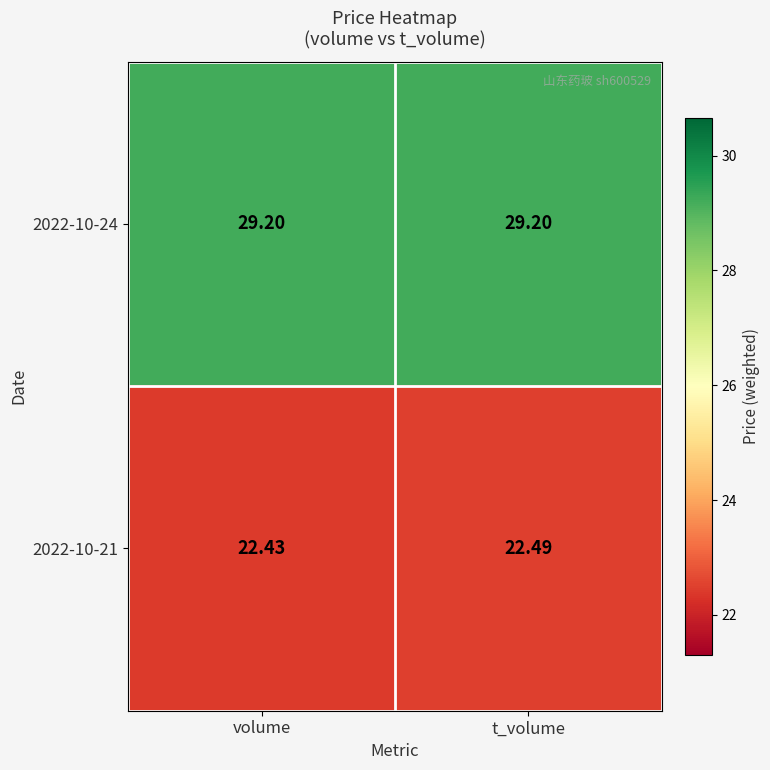

Where is 2022-10-21 nearest to the value 22?

volume